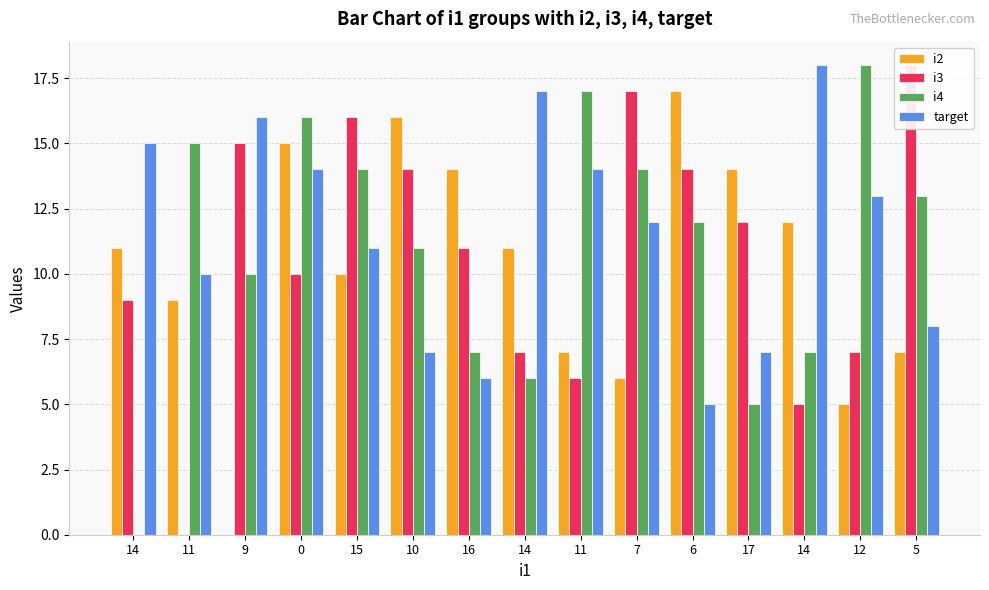

Reading right to left, what are all the values shown in this chart?

i2: 7	5	12	14	17	6	7	11	14	16	10	15	0	9	11
i3: 18	7	5	12	14	17	6	7	11	14	16	10	15	0	9
i4: 13	18	7	5	12	14	17	6	7	11	14	16	10	15	0
target: 8	13	18	7	5	12	14	17	6	7	11	14	16	10	15